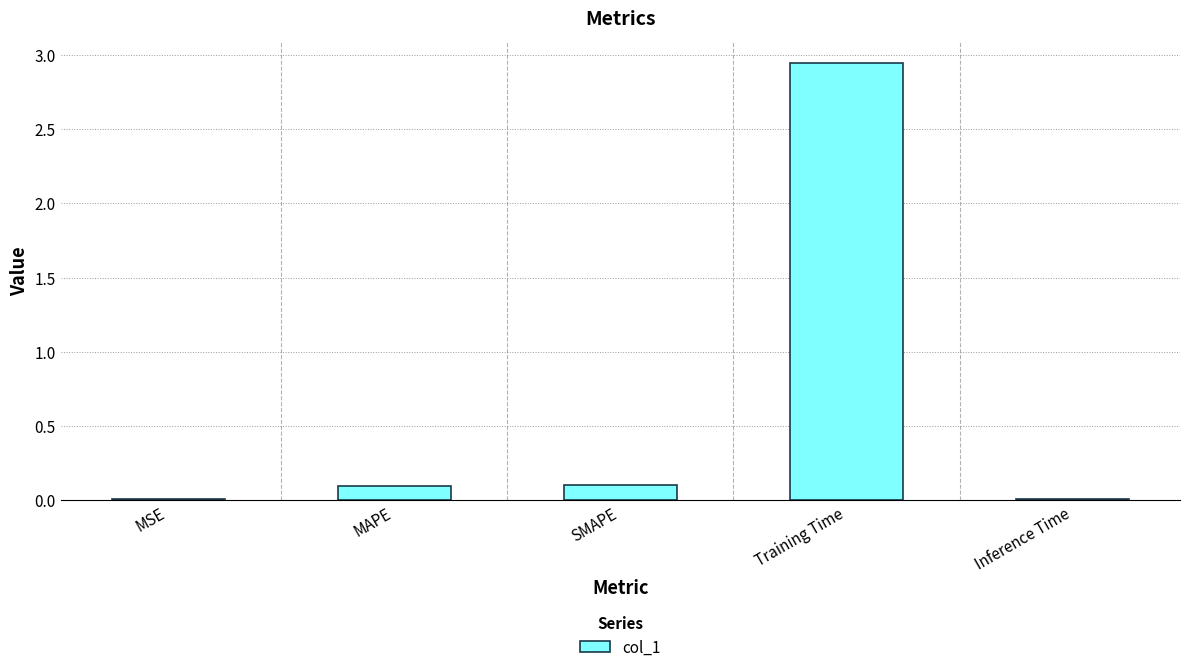

Is it true that the value at Training Time is 3.9?

False